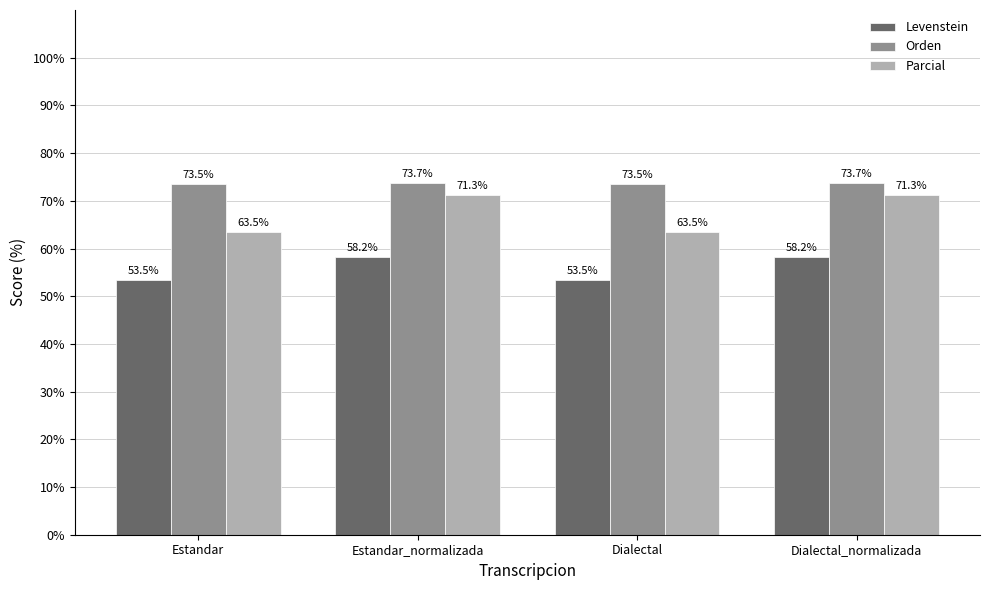

The Parcial series shows 113.4 at Estandar_normalizada. True or false?

False